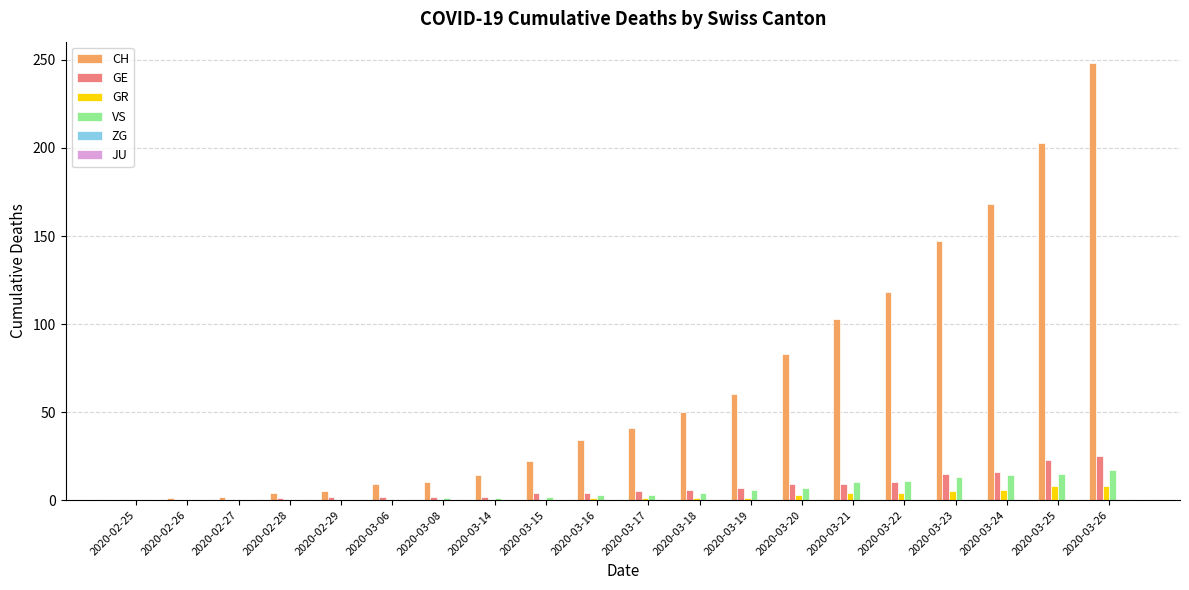

What value does the CH series have at 2020-03-06?

9